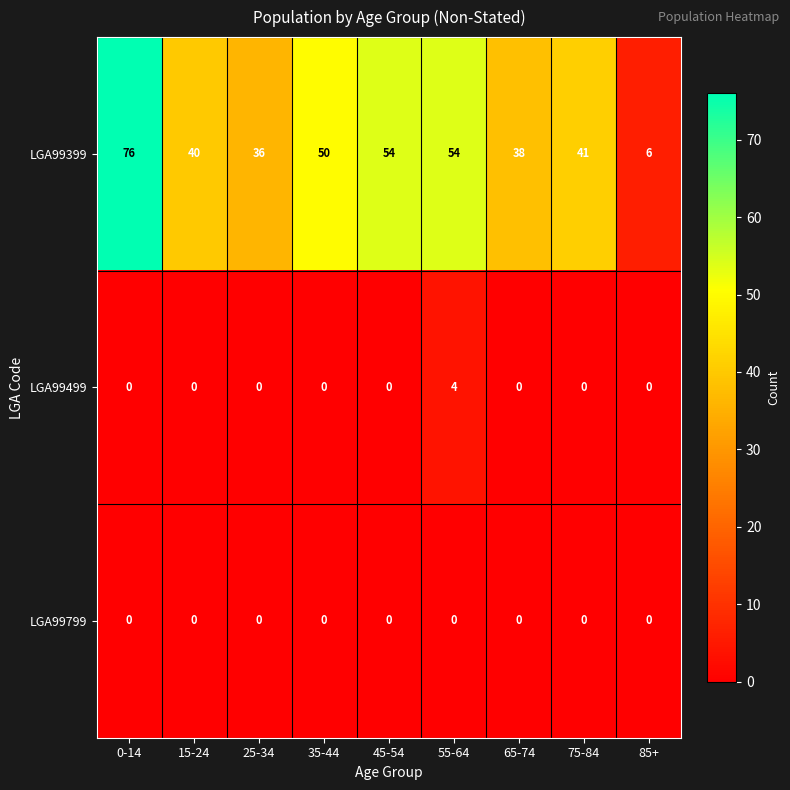

What is the sum of the LGA99399 values at 45-54 and 85+?

60